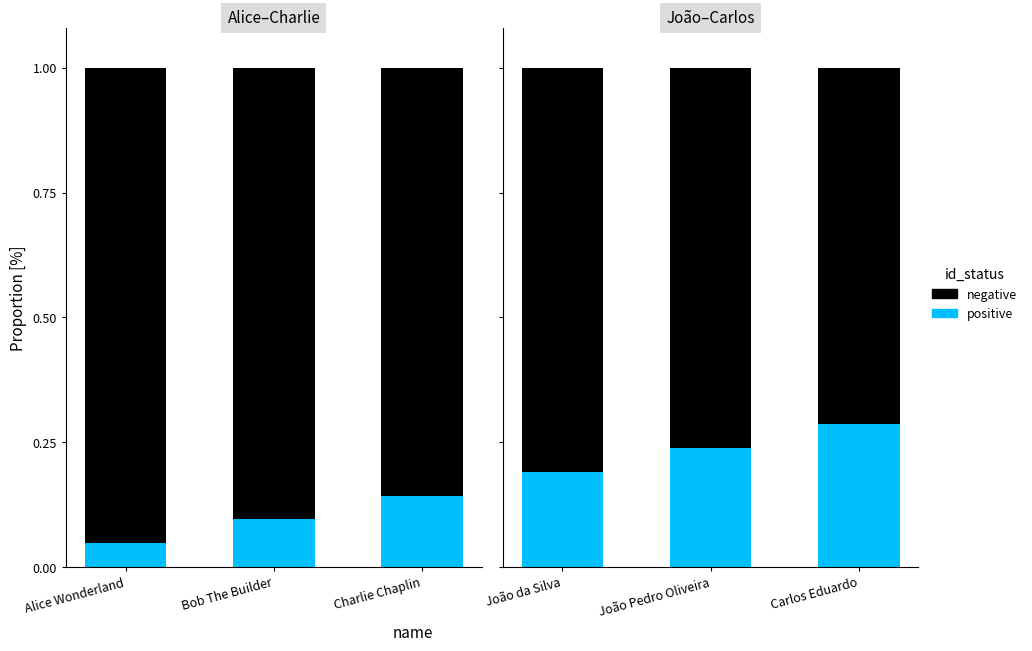

What are all the series names shown in the legend?

positive, negative